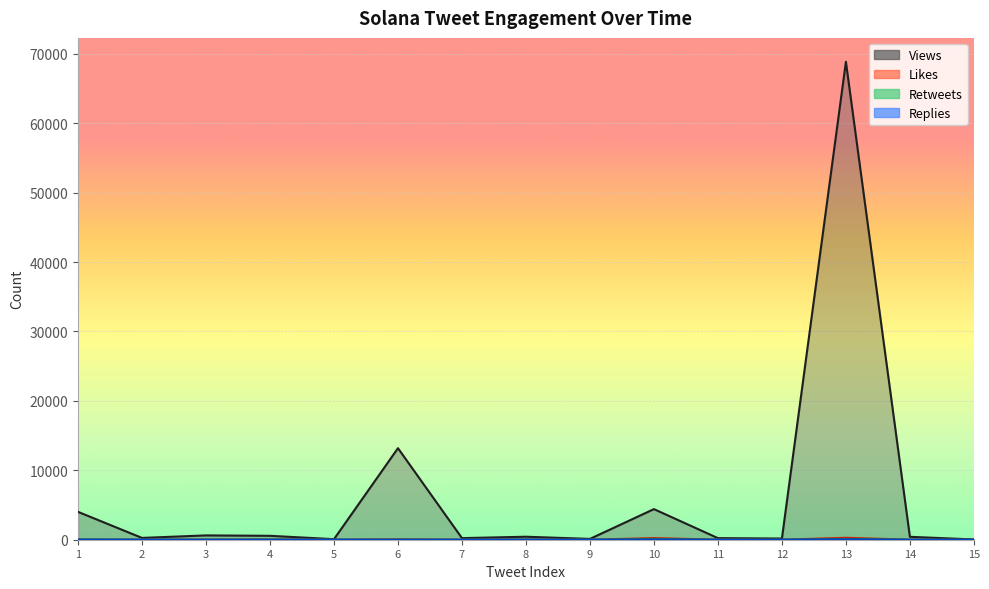

Which series changed the most between 3 and 9?

Views